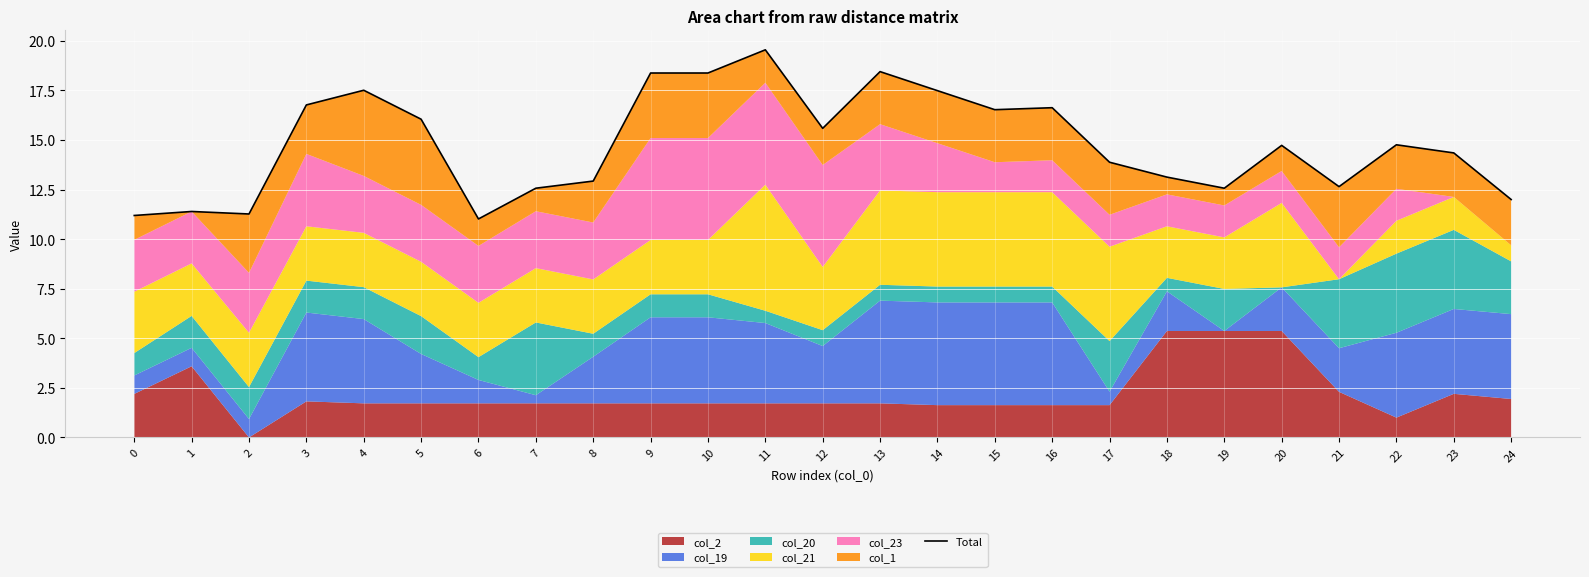

How many points are higher than both their immediate neighbors (excluding endpoints)?

7